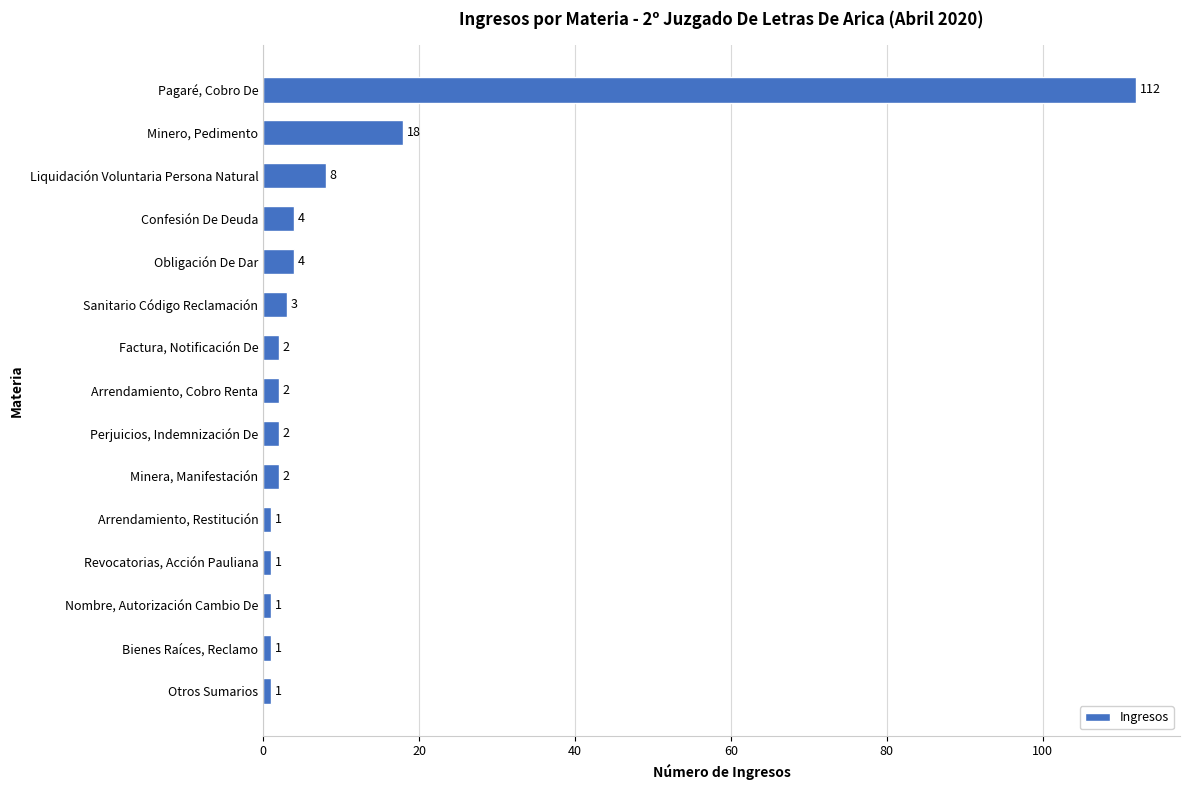

Which label corresponds to the largest value in the chart?

Pagaré, Cobro De